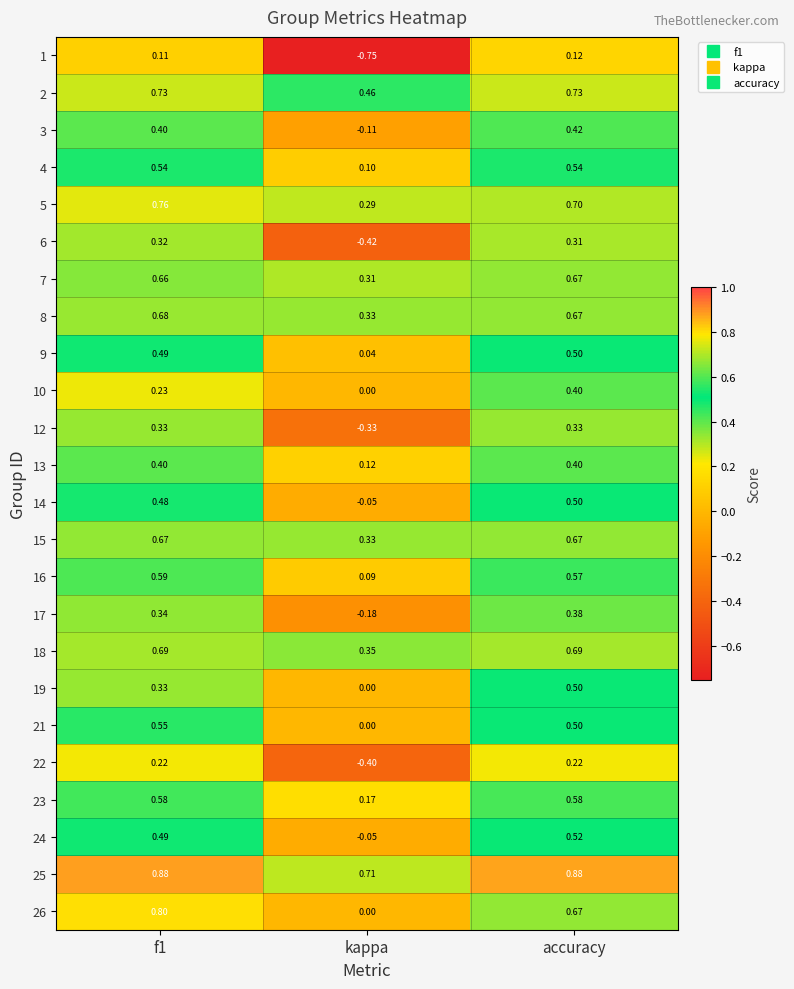

At which category is the sum across all series the highest?

accuracy